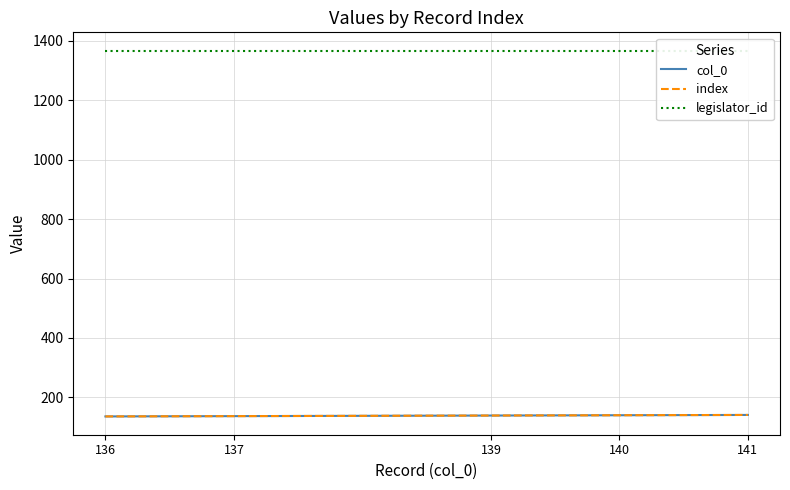

Between 136 and 137, which series saw the biggest shift?

col_0